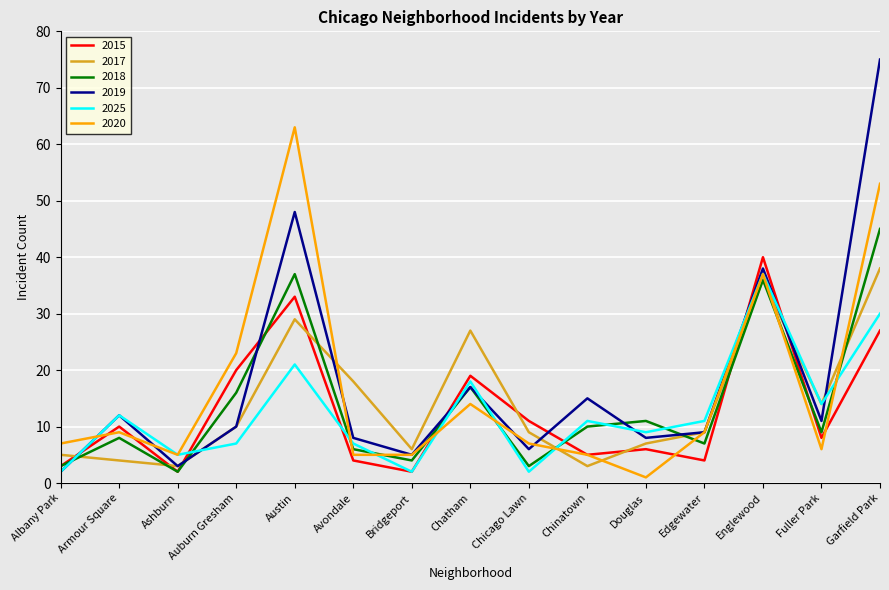

Which series has the widest spread of values?

2019